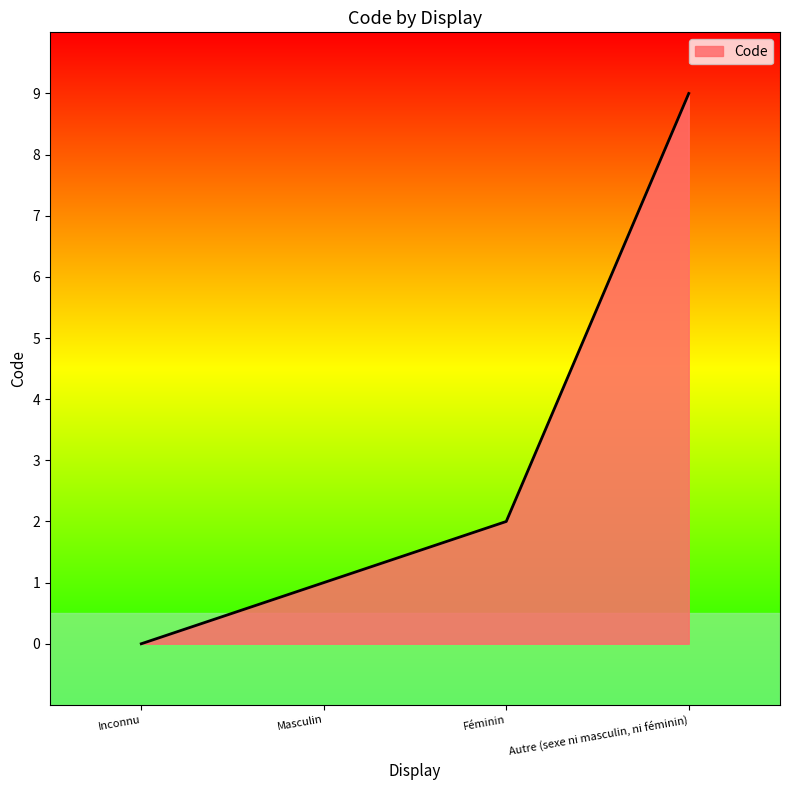

What position from the right is Inconnu?

4